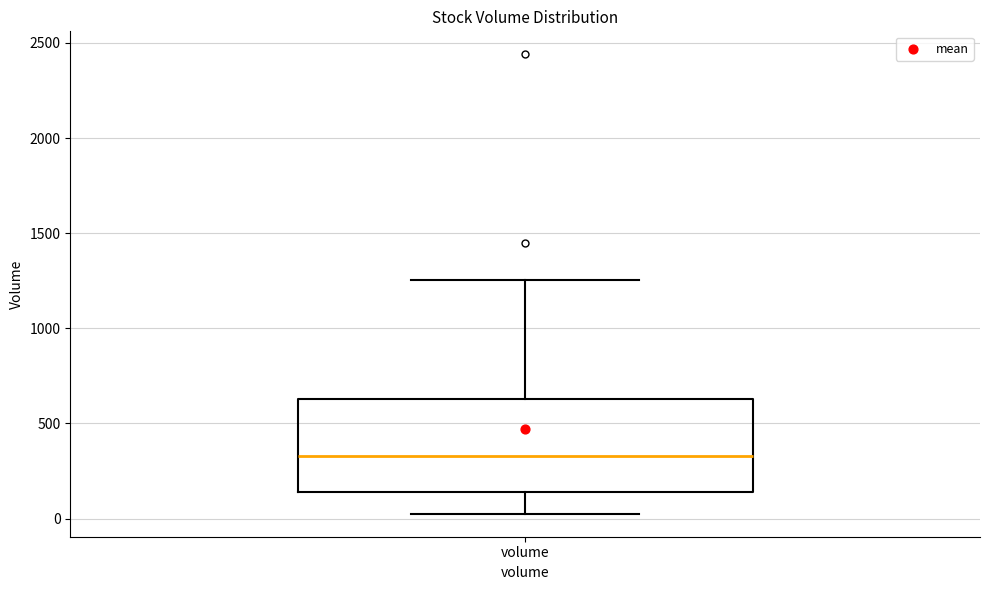

Transcribe this box plot: give where the median line is, the range the box spans, and where the two whiskers end, as read against the y-axis. The values are not printed on the chart, so give them approximately, as read against the axis.

median 350, box 150 to 650, whiskers 50 to 1250